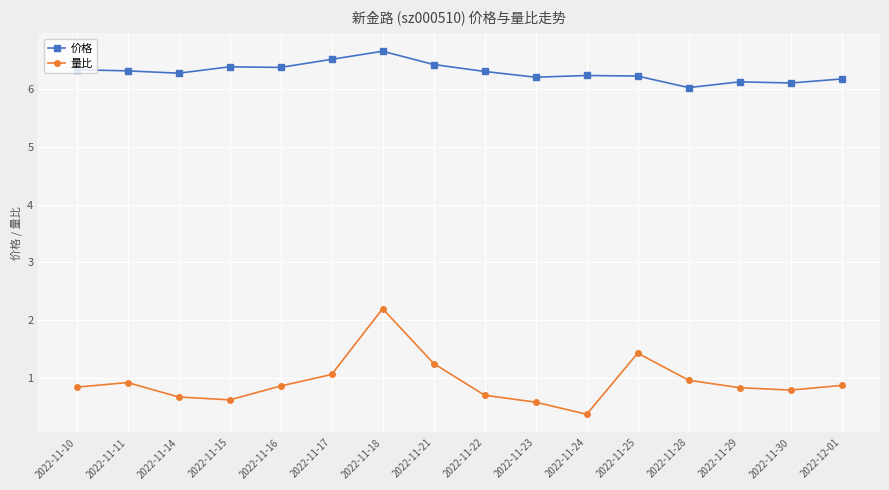

At 2022-11-21, list the series in order from smallest to largest.

量比, 价格